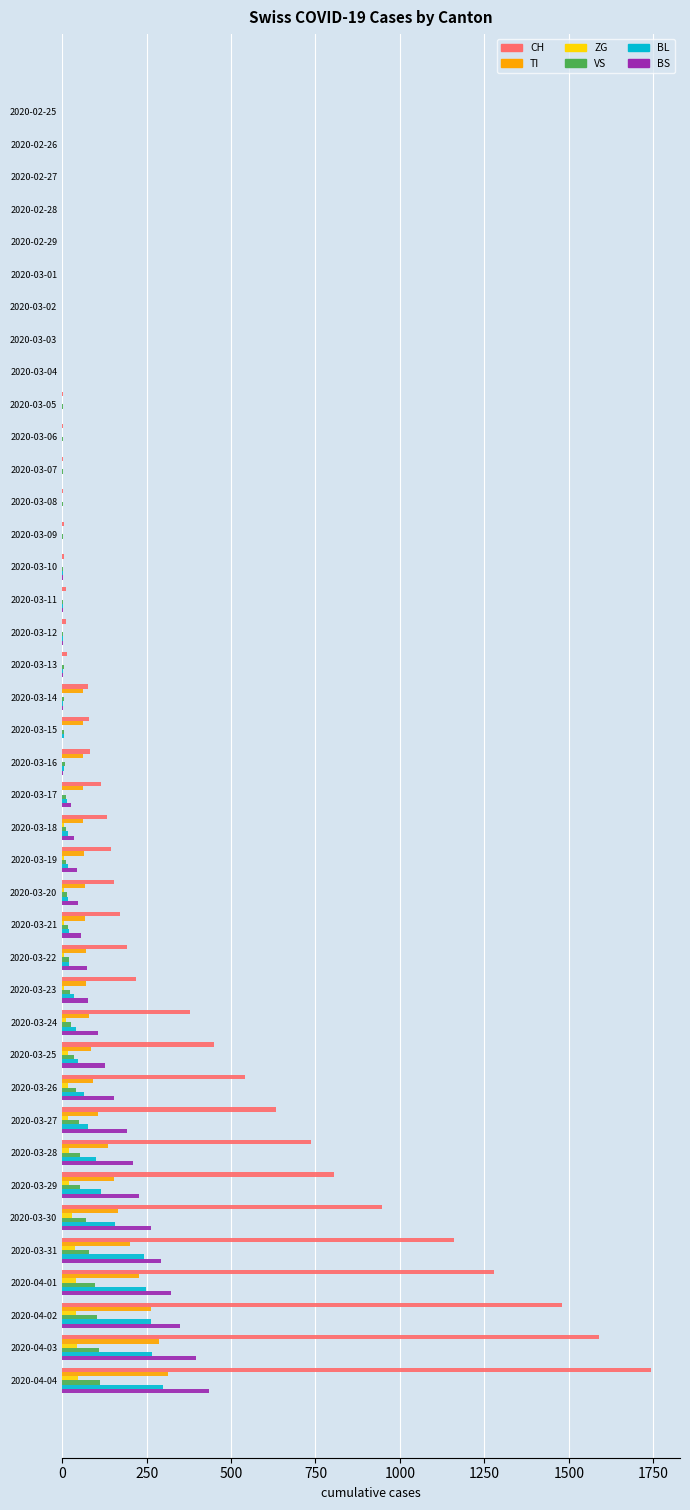

Which series has the largest total across all categories?

CH